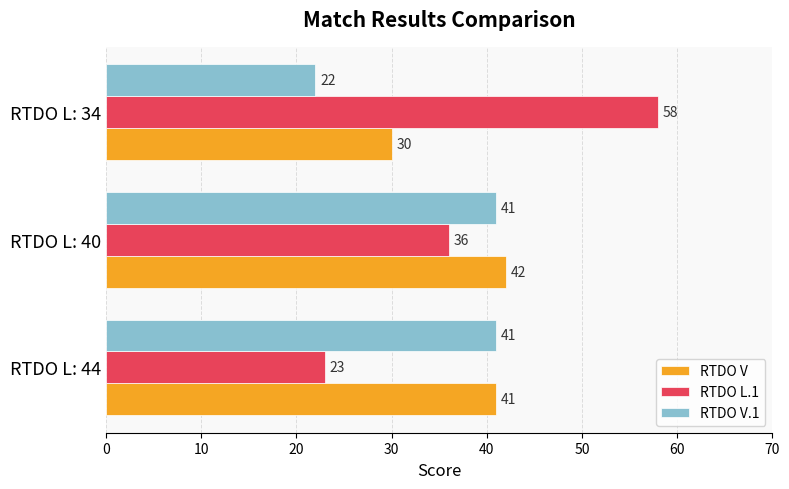

What is the lowest value of the RTDO L.1 series?

23